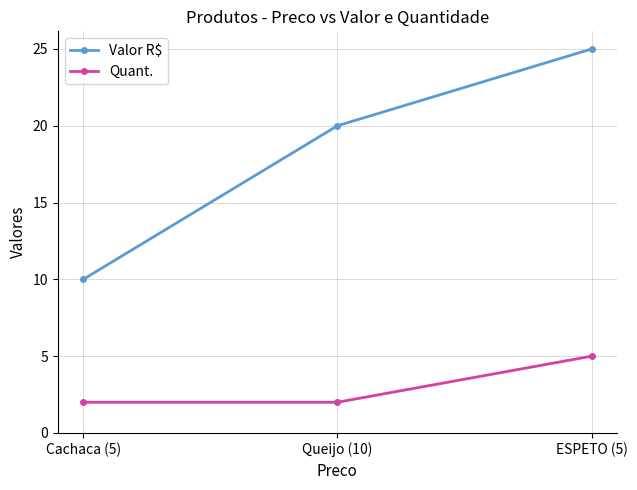

What is the difference between the Valor R$ values at ESPETO (5) and Queijo (10)?

5